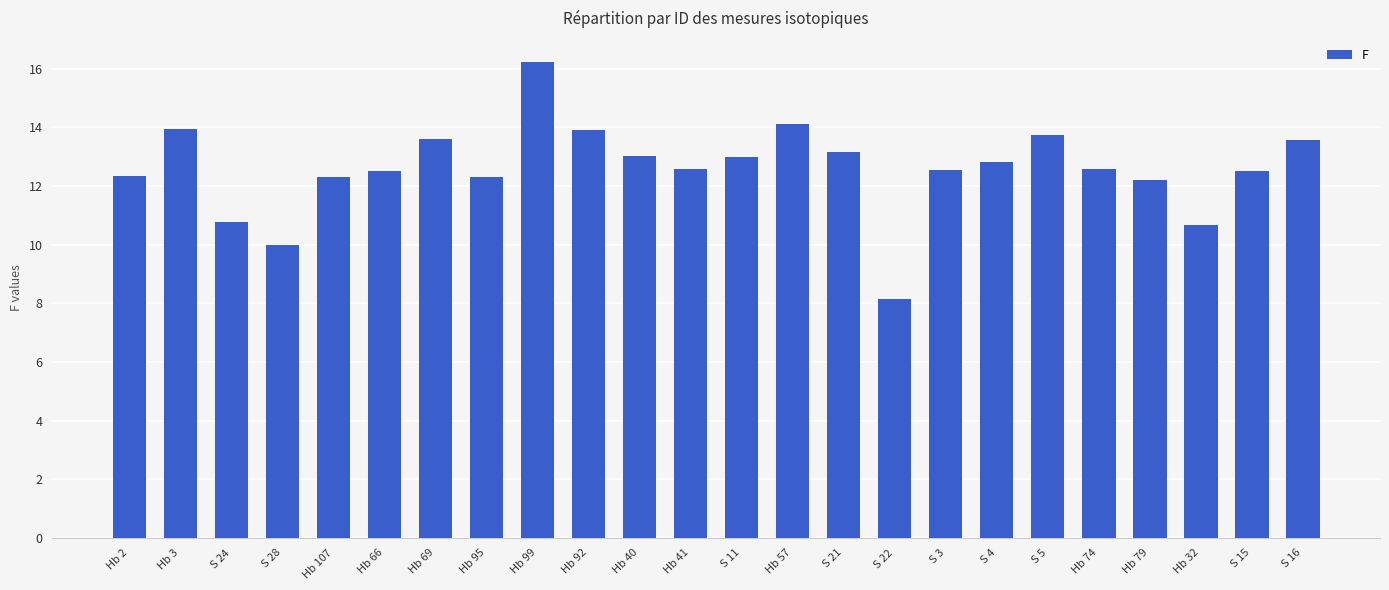

What is the maximum value shown in the chart?

16.2